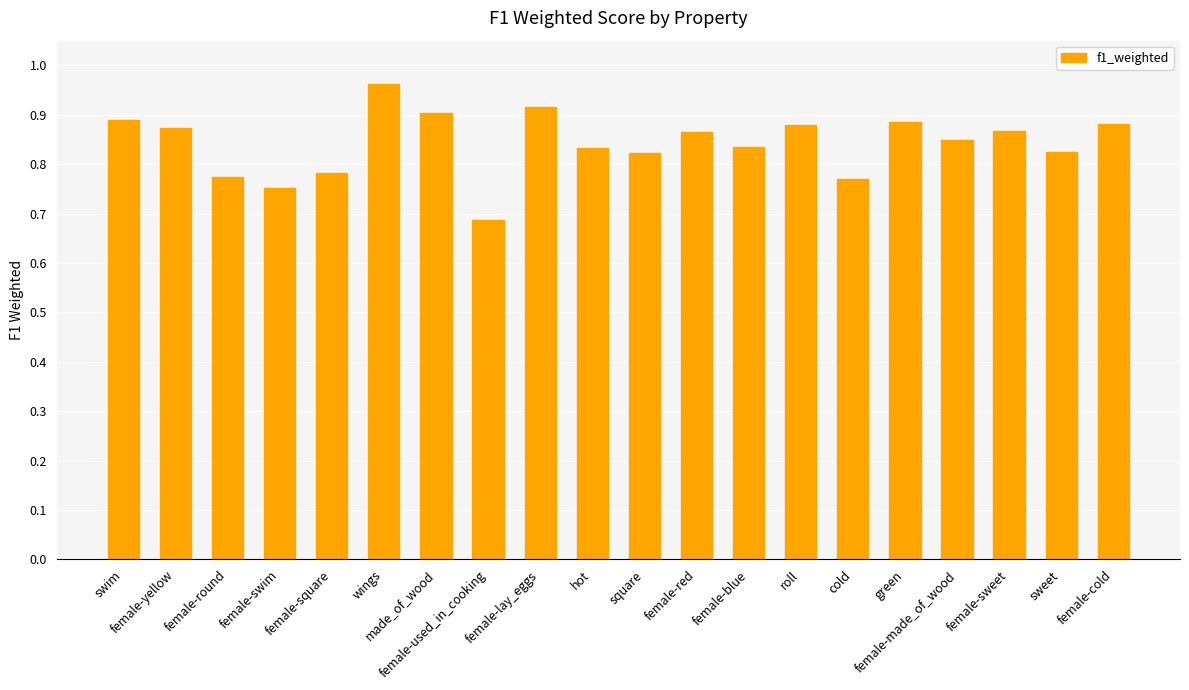

What is the difference between the maximum and second lowest values?

0.2